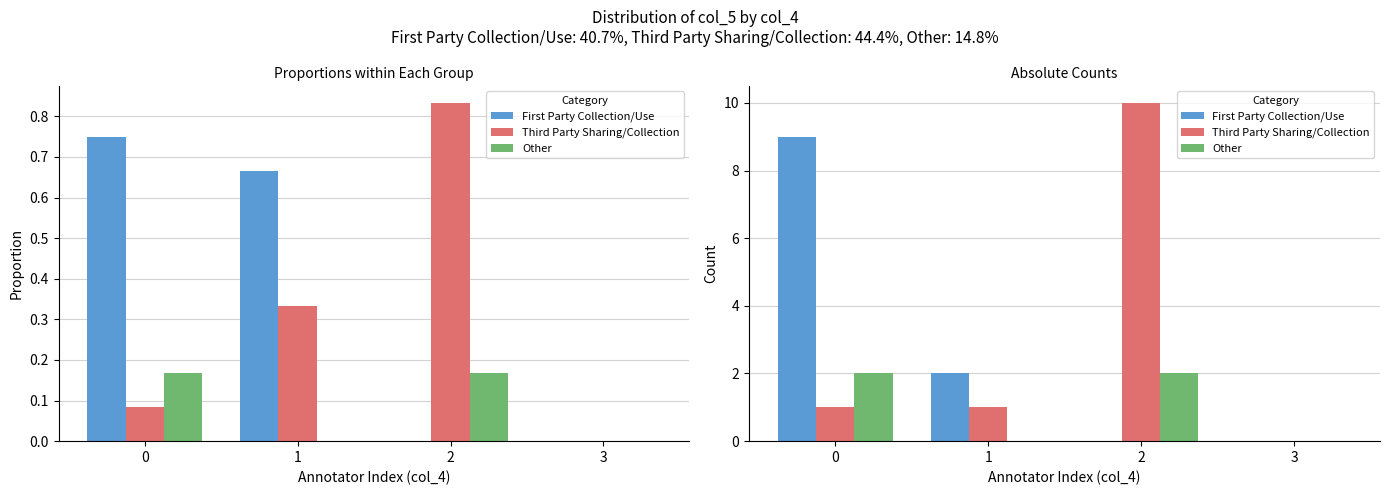

Are the bars grouped side by side (vs. stacked)?

Yes